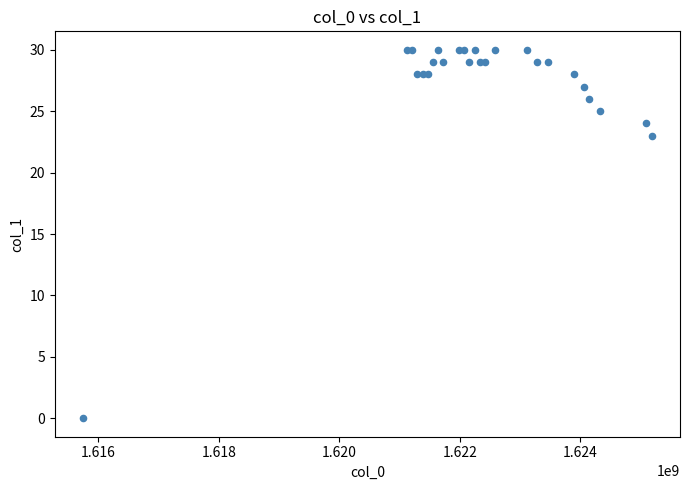

What Y value in the scatter plot is closest to 15?

23